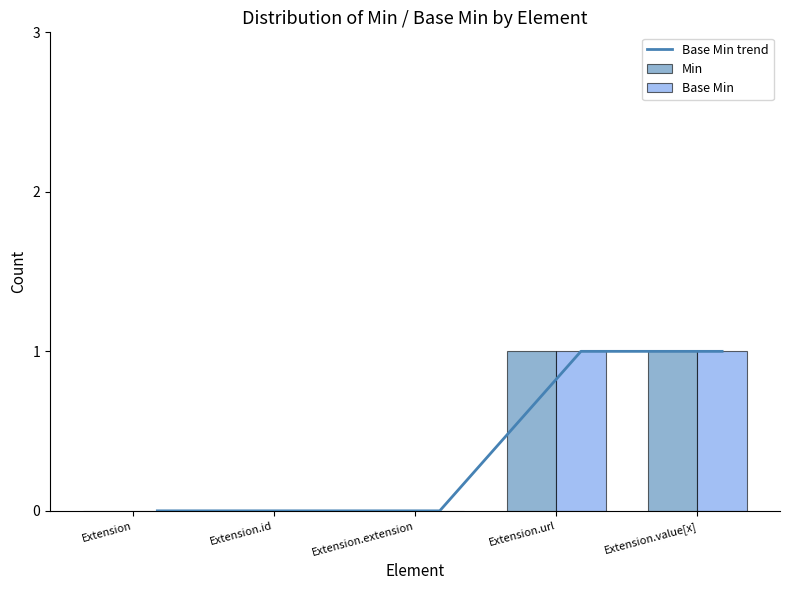

Reading right to left, list all the values displayed in this chart.

Base Min trend: 1	1	0	0	0
Min: 1	1	0	0	0
Base Min: 1	1	0	0	0